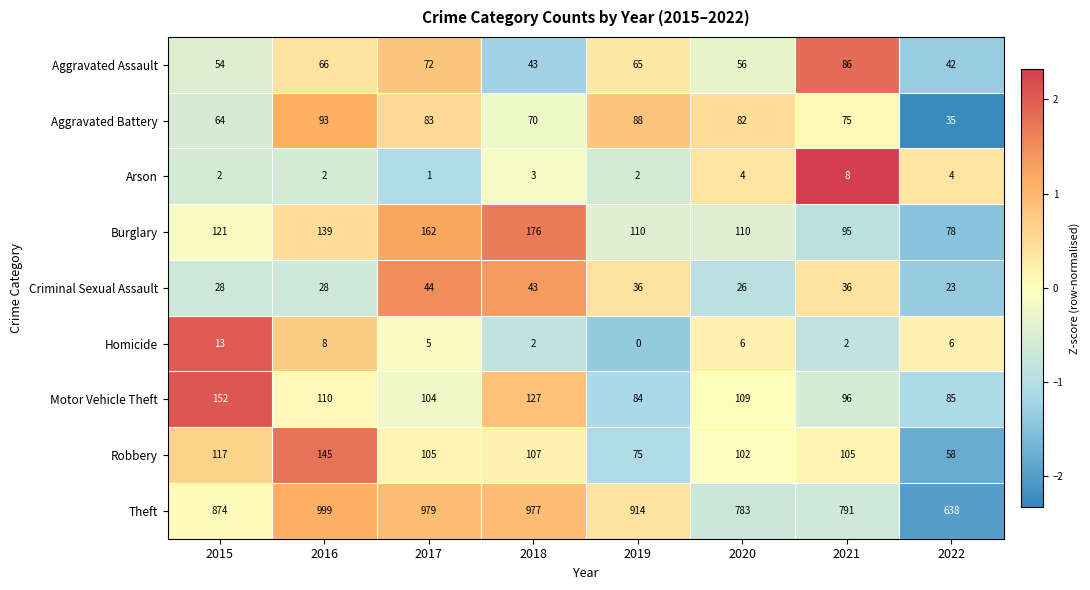

What is the average value of the Aggravated Battery series?

74